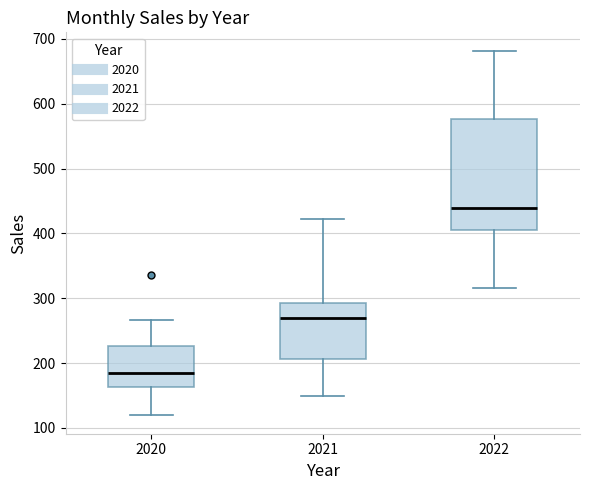

Reading left to right, transcribe this box plot: for each box, give where its median line is, the range the box spans, and where its two whiskers end, as read against the y-axis. The values are not printed on the chart, so give them approximately, as read against the axis.

2020: median 180, box 160 to 230, whiskers 120 to 270
2021: median 270, box 210 to 290, whiskers 150 to 420
2022: median 440, box 410 to 580, whiskers 320 to 680